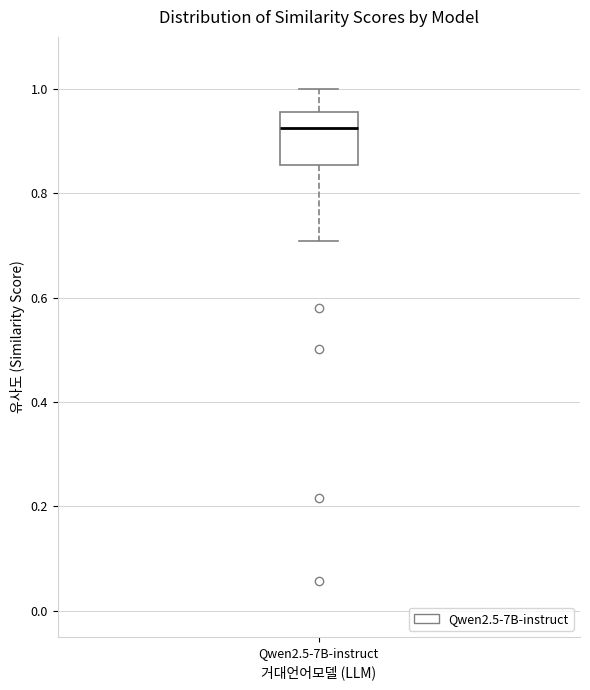

Read this box plot against the y-axis: the position of the median line, the range covered by the box, and the ends of both whiskers. The values are not printed on the chart, so give them approximately, as read against the axis.

median 0.92, box 0.86 to 0.96, whiskers 0.70 to 1.00